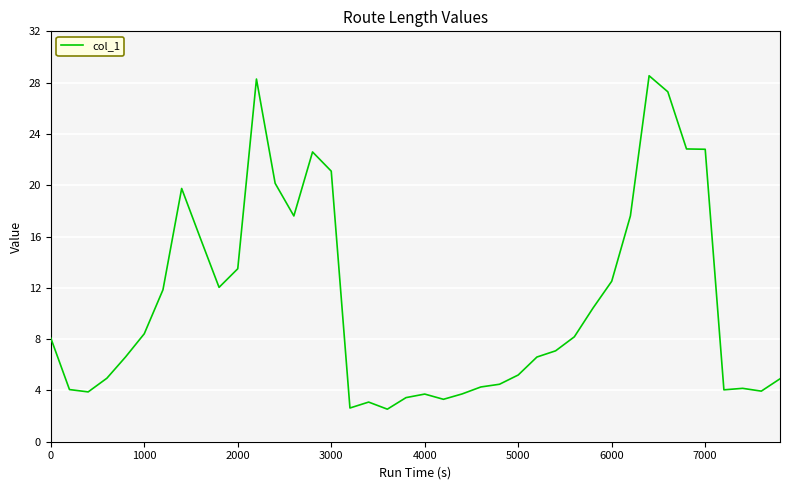

What is the maximum value shown in the chart?

28.5